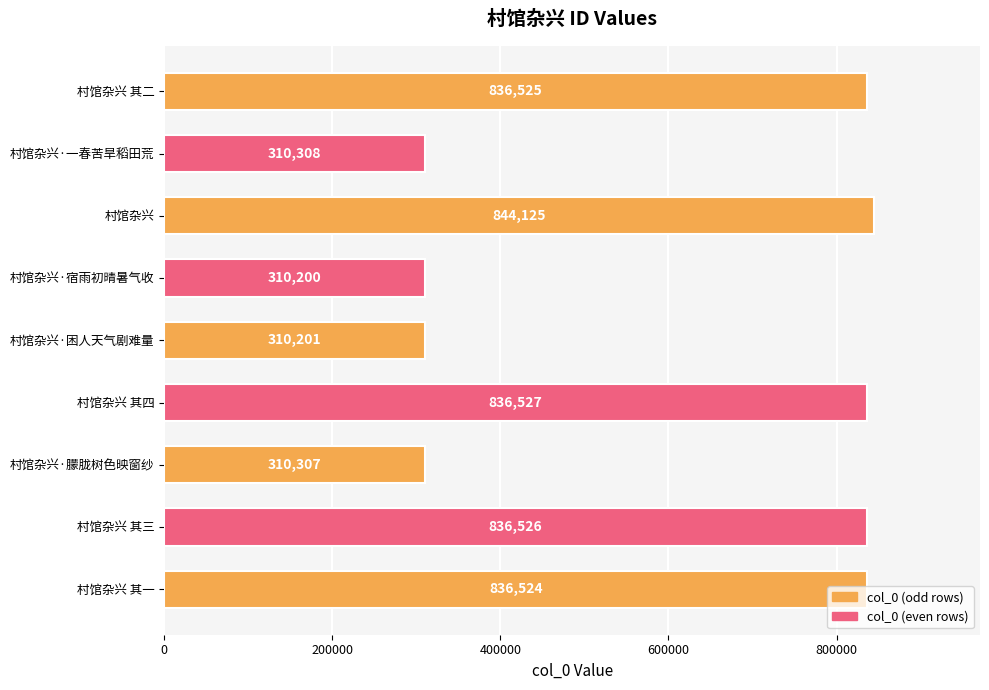

What is the sum of the values at 村馆杂兴 其三 and 村馆杂兴?

1680651